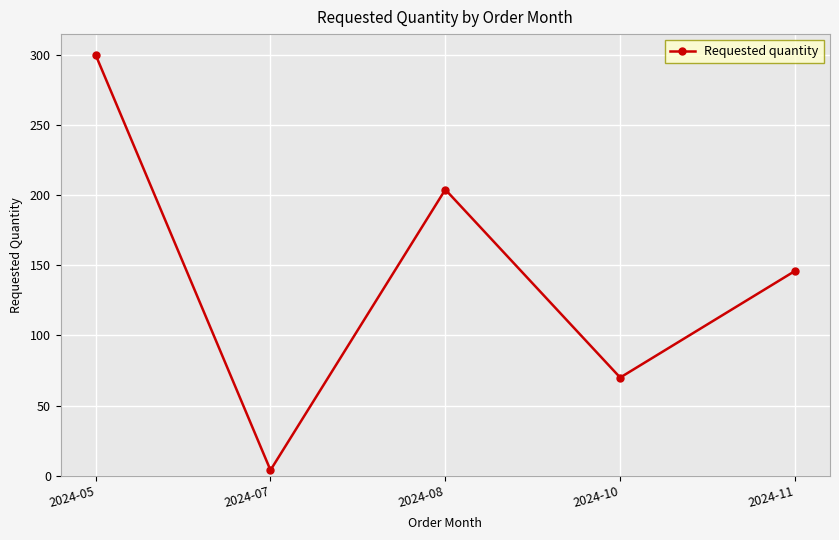

What is the difference between the second highest and second lowest values?

134